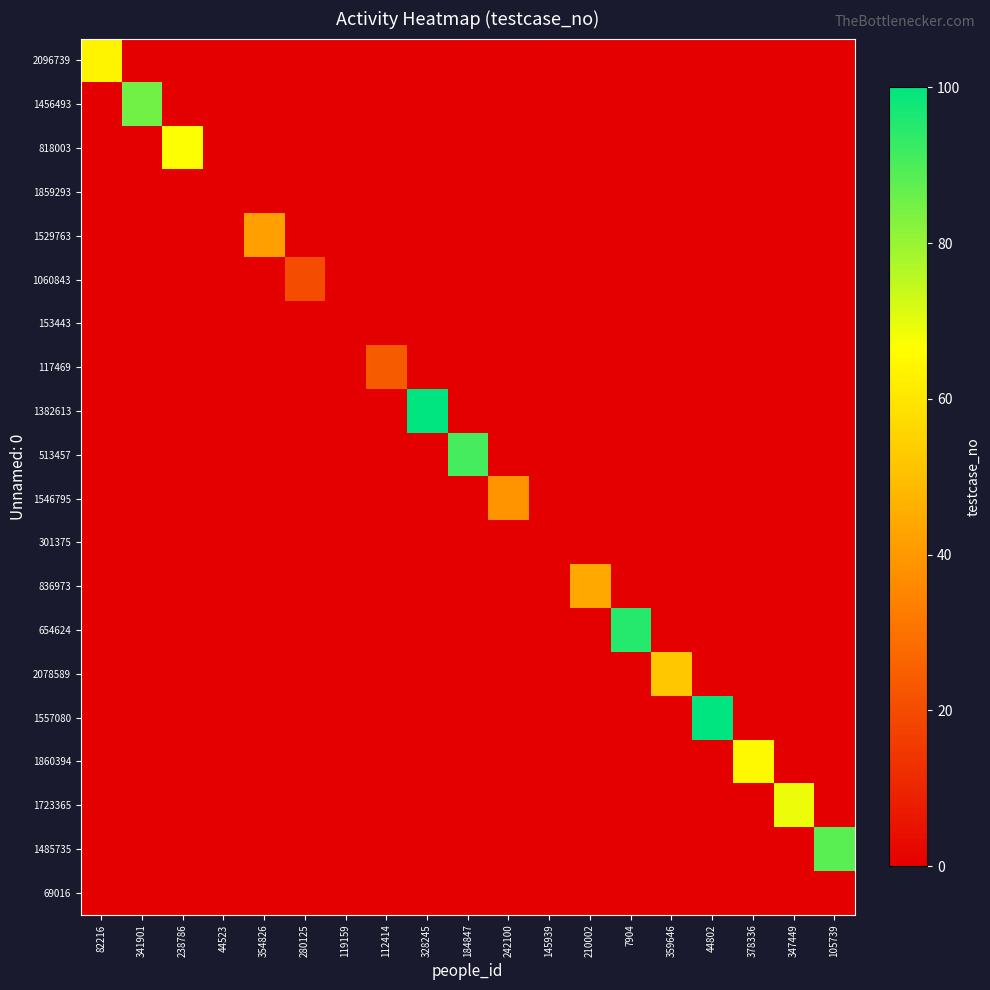

At how many categories does at least one series exceed 22?

15